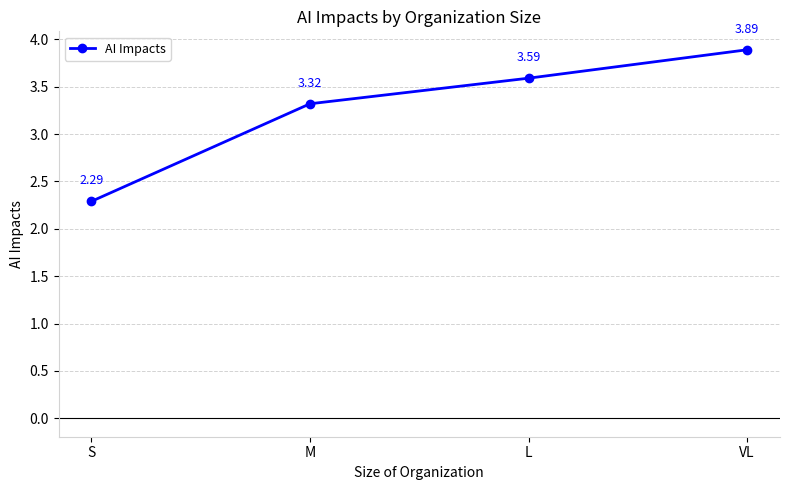

Approximately how many times larger is the value at L compared to VL?

0.9